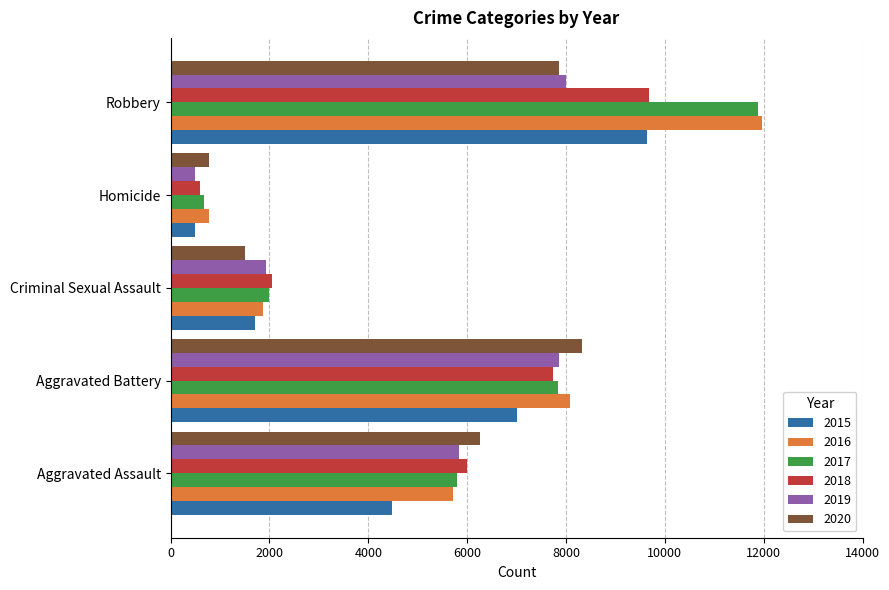

What is the difference between the highest and lowest values at Homicide?

291